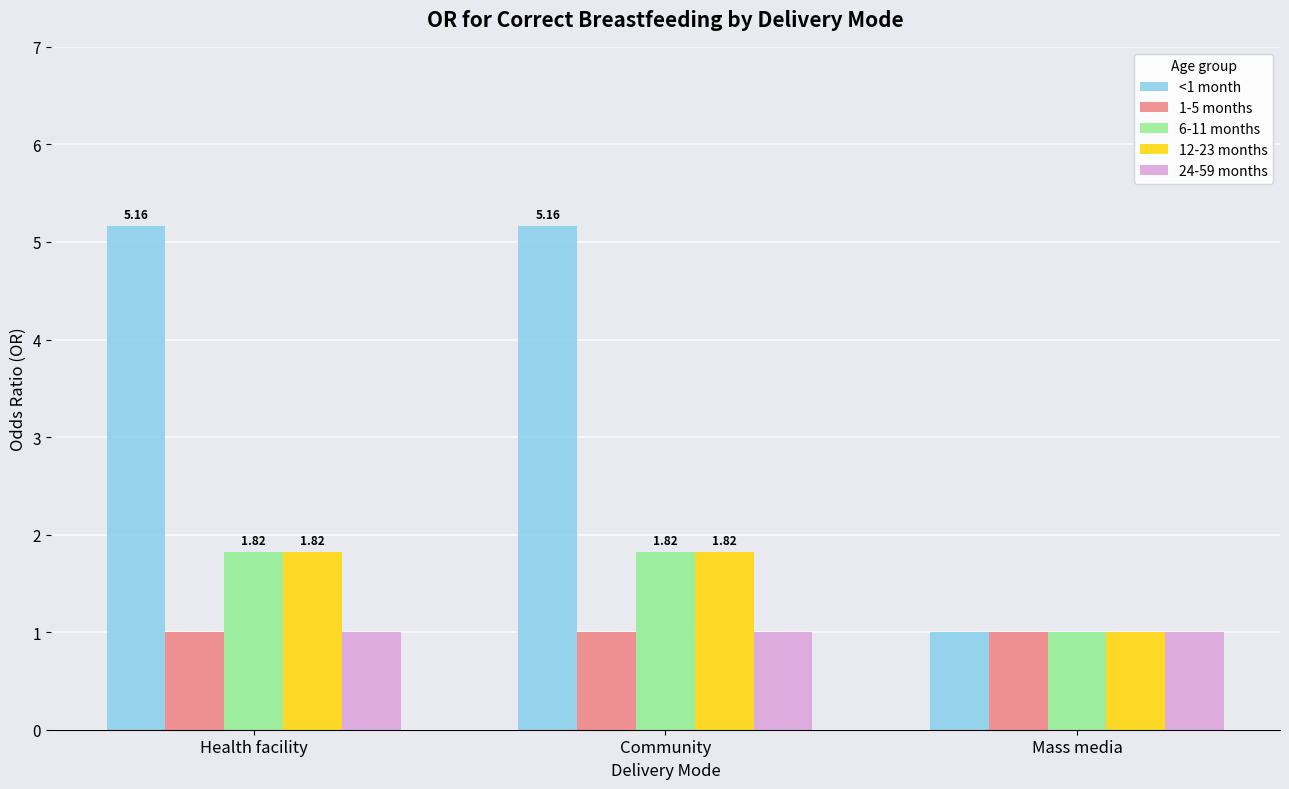

What is the approximate value of 24-59 months at Health facility?

1.0